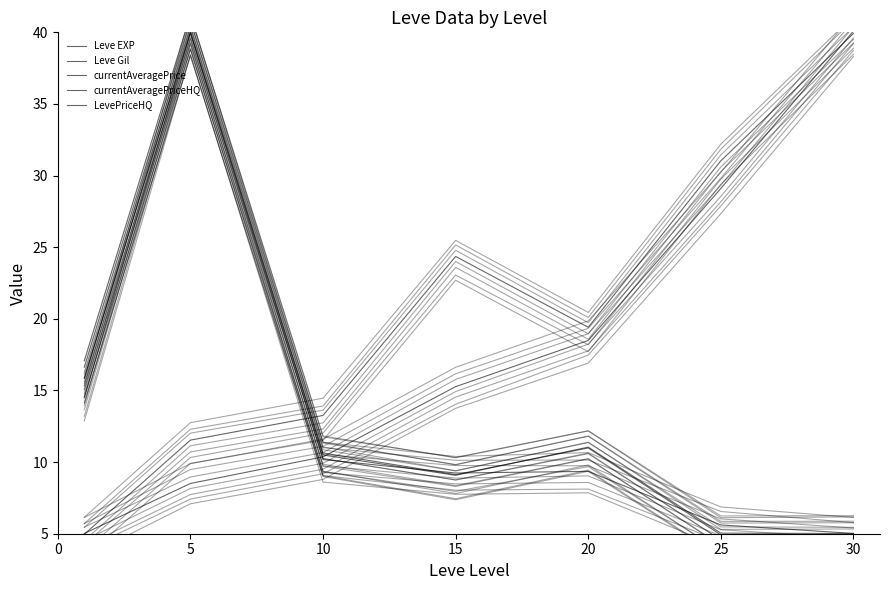

Where do Leve EXP and LevePriceHQ first cross each other?

10 and 15